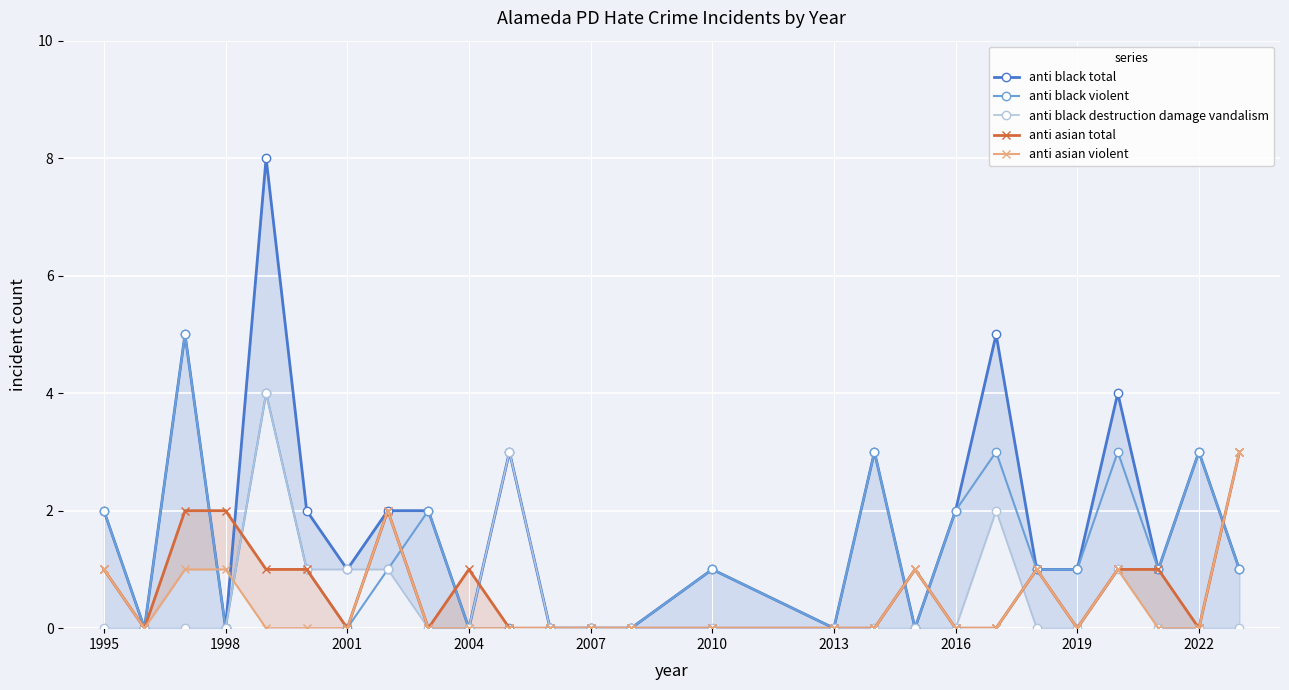

The value of anti black destruction damage vandalism at 2016 is -2. True or false?

False